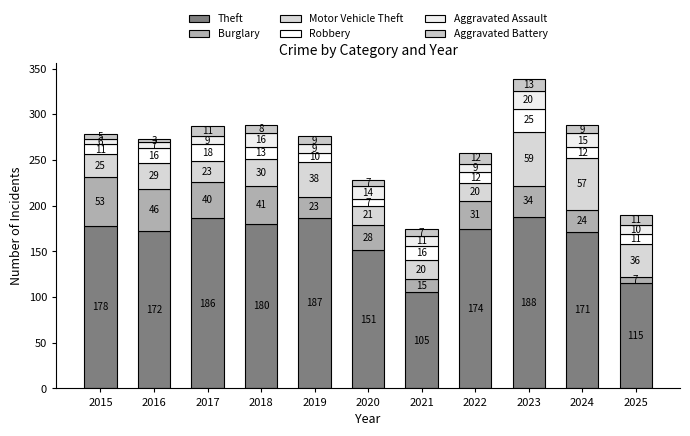

How many bars are there in total?

11